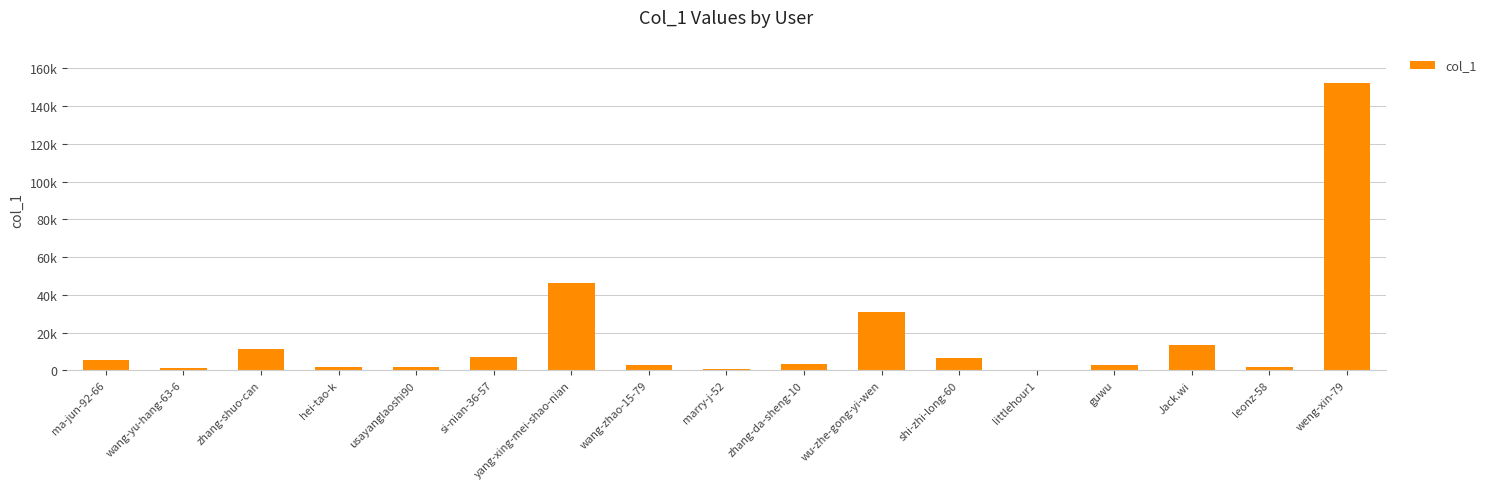

What is the sum of all values?

289545